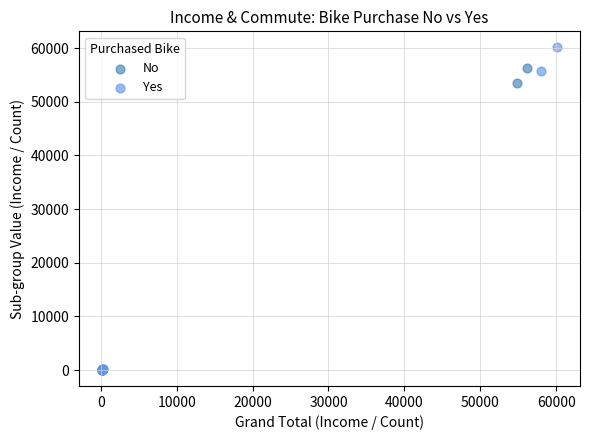

Which series has the widest spread of Y values?

Yes